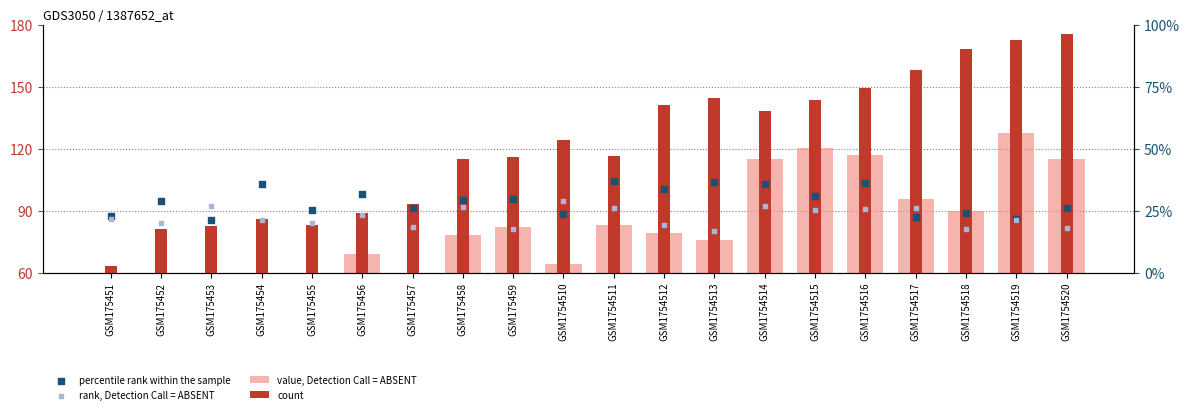

What are all the series names shown in the legend?

value, Detection Call = ABSENT, count, percentile rank within the sample, rank, Detection Call = ABSENT